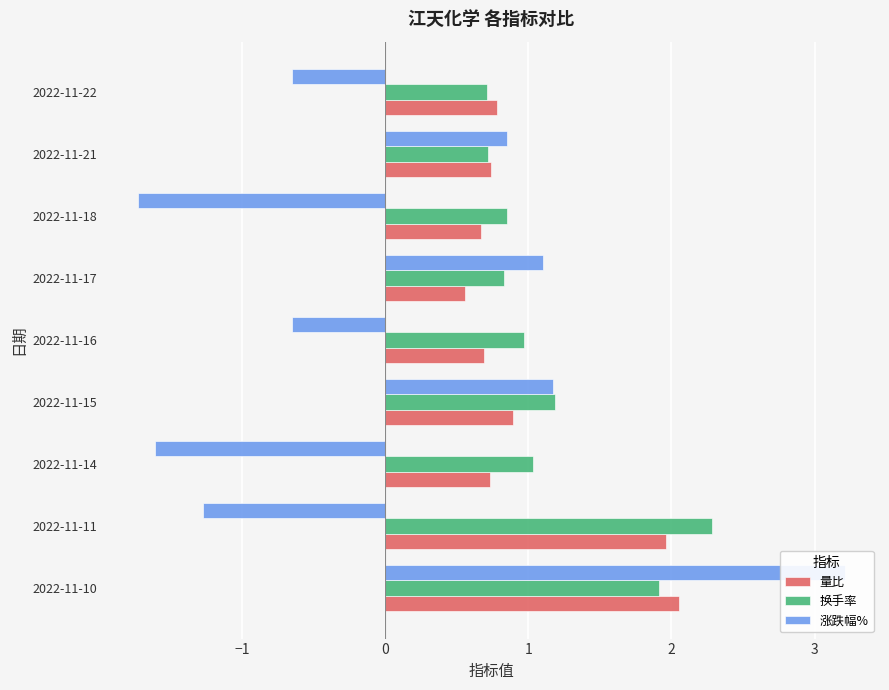

What is the value of the 涨跌幅% bar at the 7th from the left?

-1.7